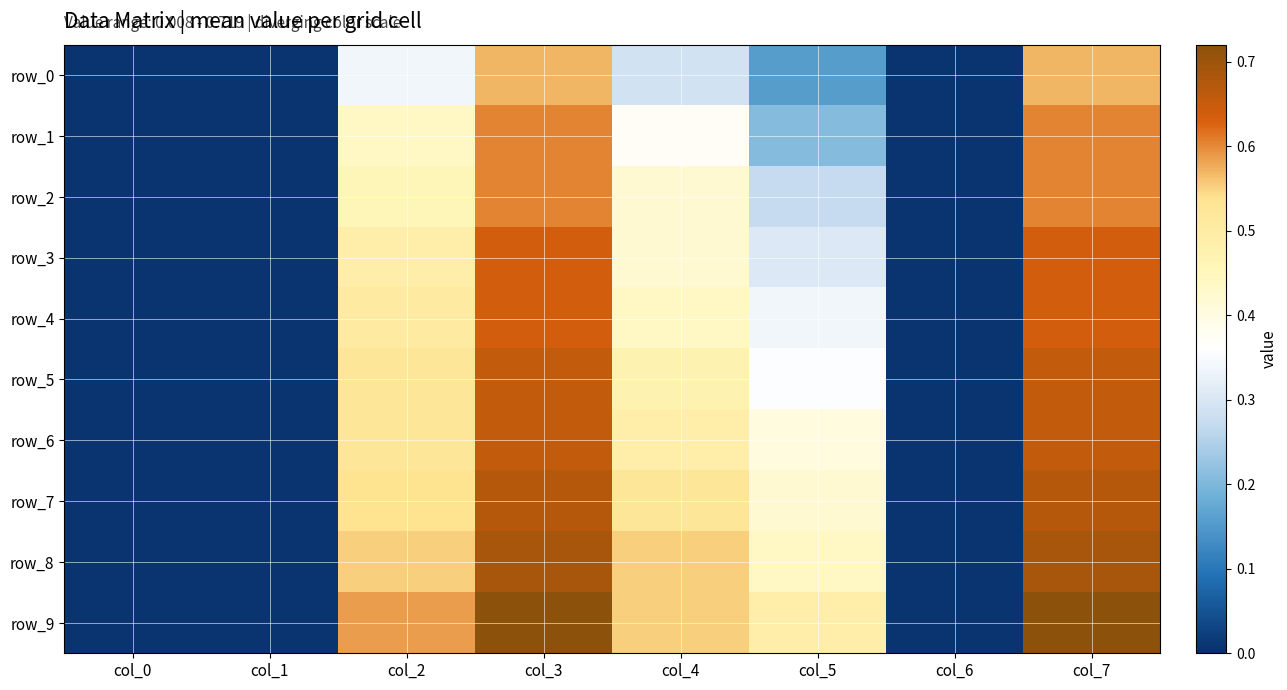

Is it true that row_8 equals 0.7 at col_7?

True